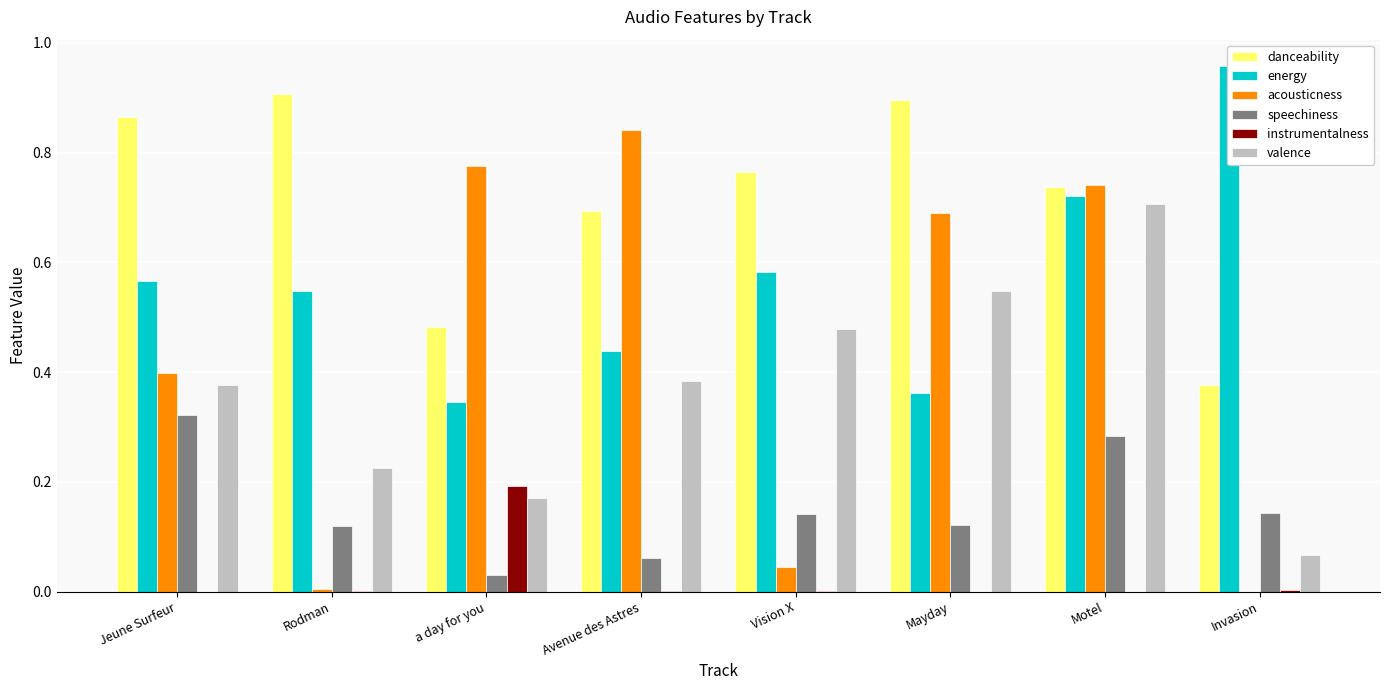

Where is instrumentalness nearest to the value 0?

Jeune Surfeur